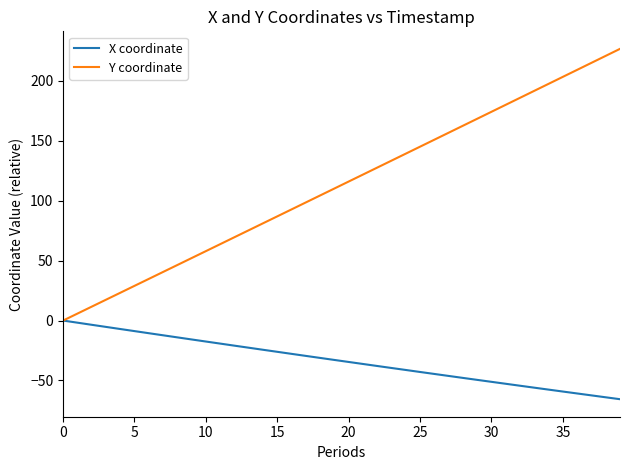

True or false: Y coordinate has more than 1 interior local peaks.

False